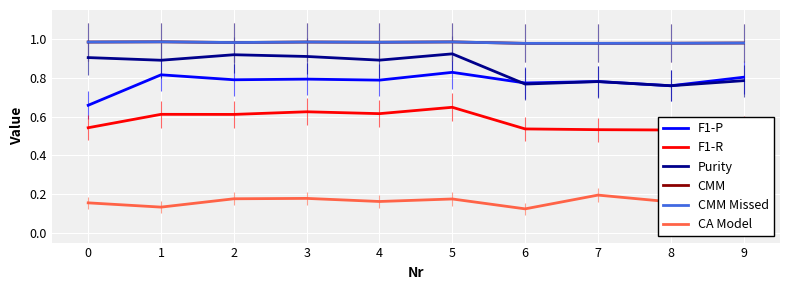

What is the maximum value shown in the chart?

1.0